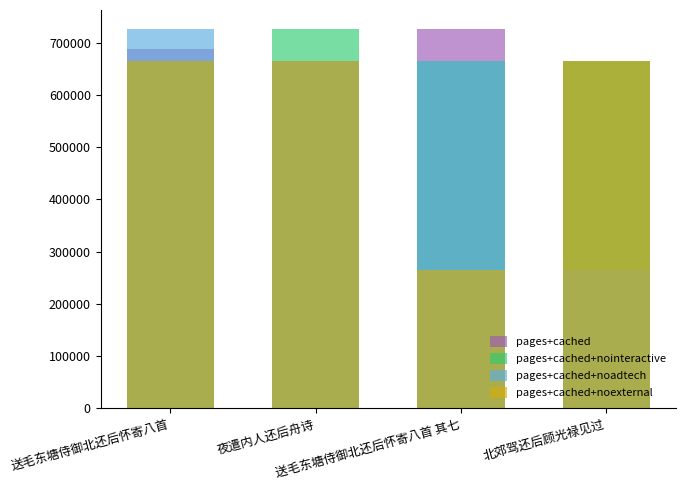

What are all the series names shown in the legend?

pages+cached, pages+cached+nointeractive, pages+cached+noadtech, pages+cached+noexternal